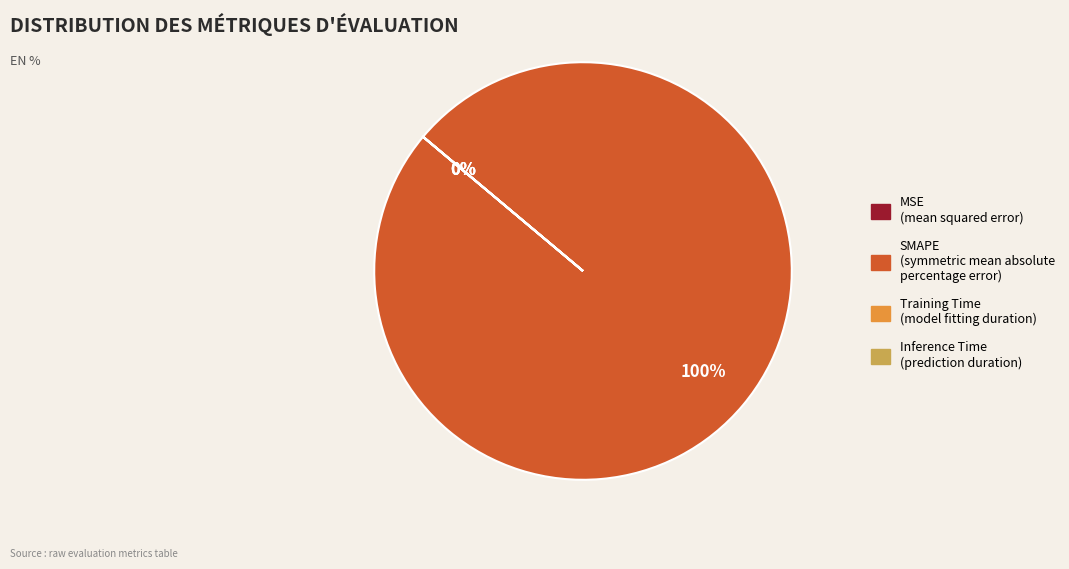

The SMAPE (symmetric mean absolute percentage error) slice represents 92% of the pie. True or false?

False